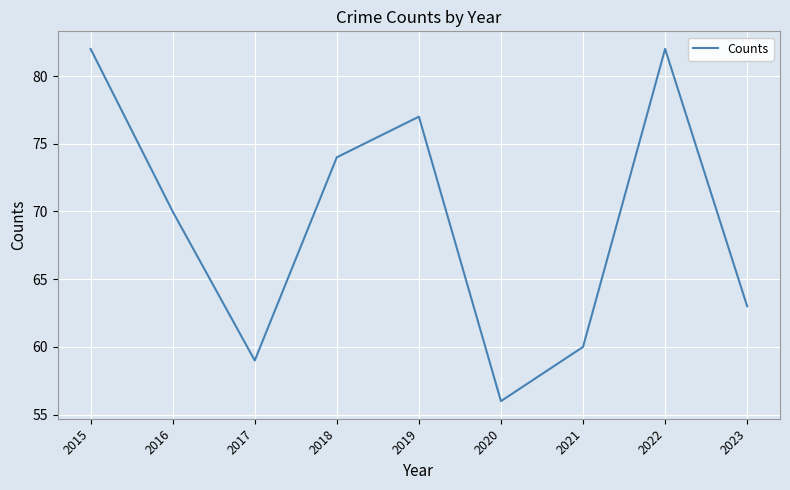

What is the change in value from 2018 to 2019?

+3